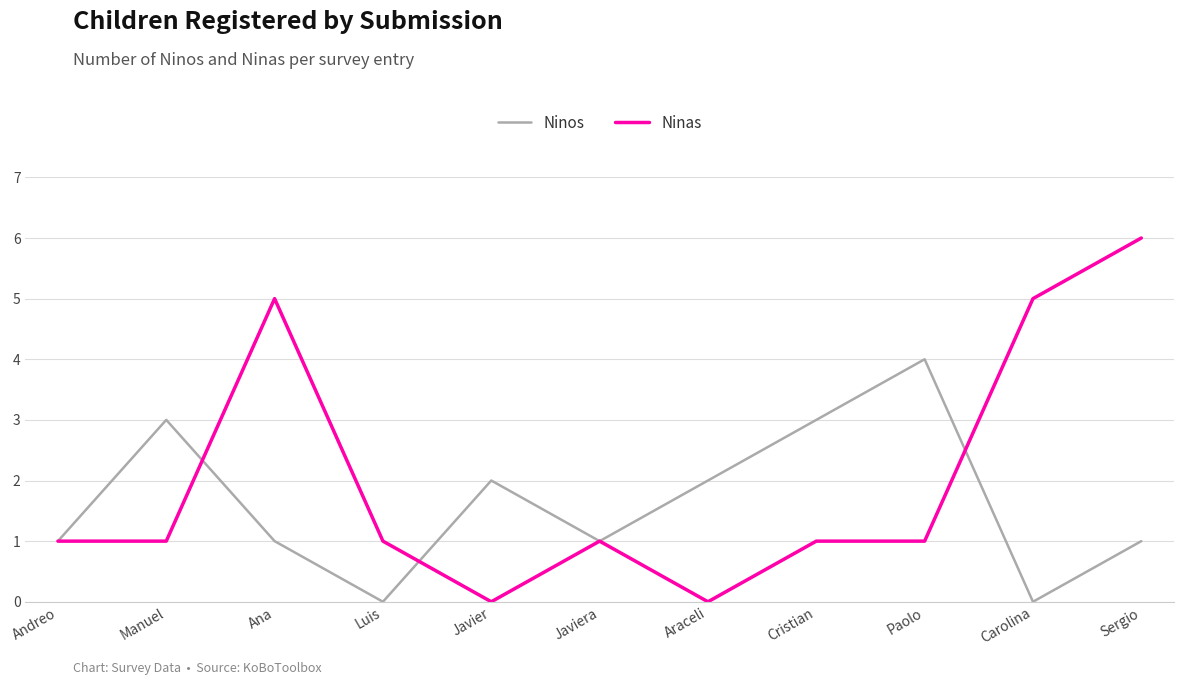

What is the difference between the maximum and minimum values in the Ninas series?

6